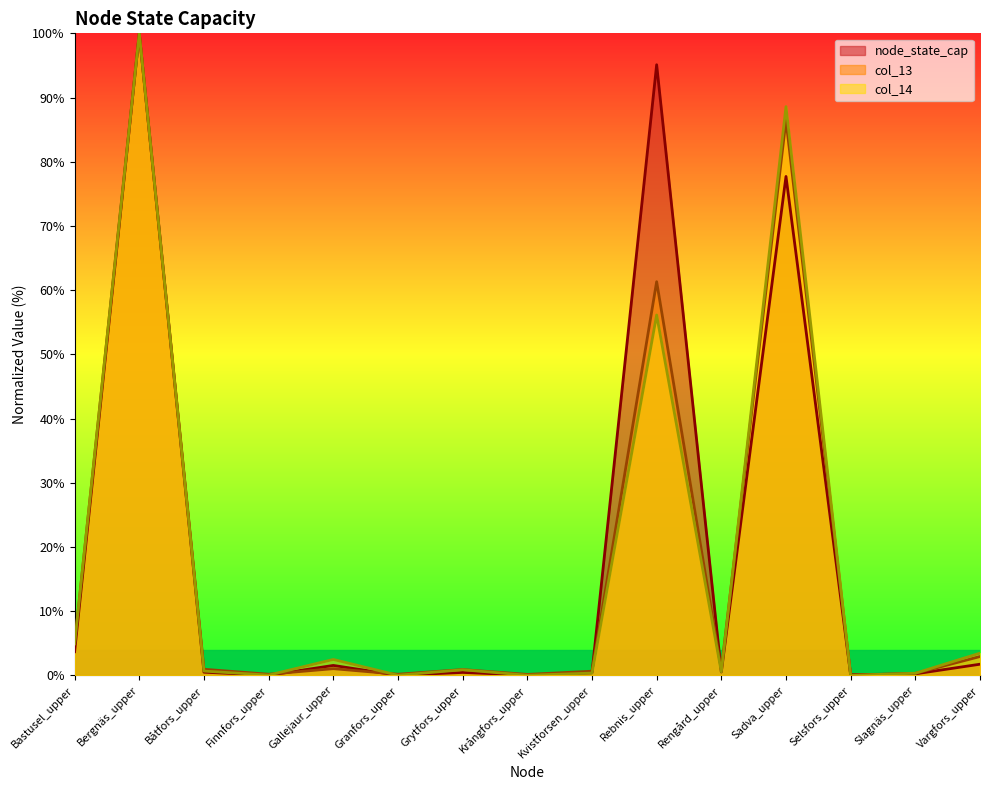

At which category does col_14 reach its first local valley?

Finnfors_upper